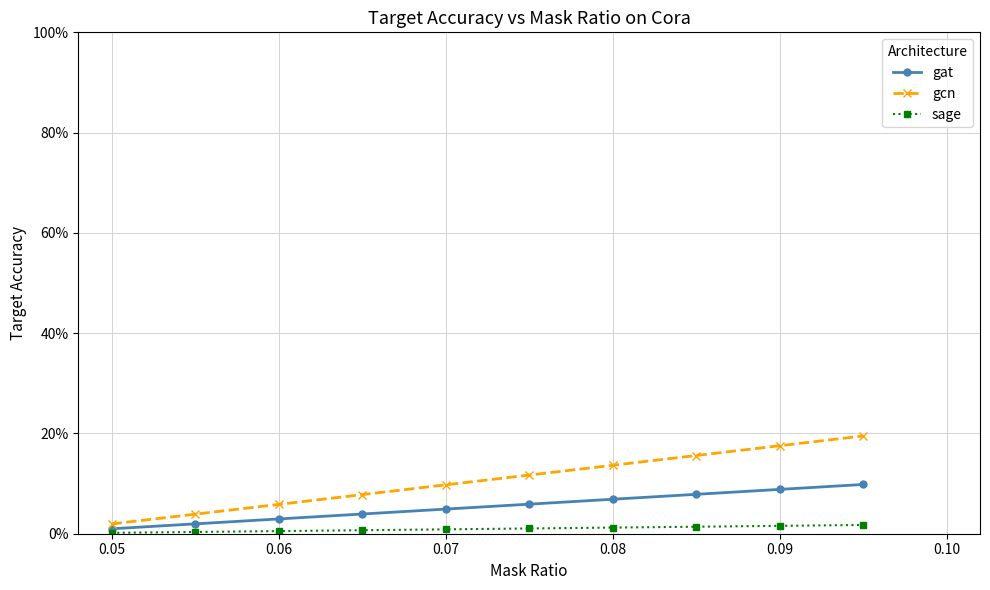

Does the chart display data point markers on the line(s)?

Yes